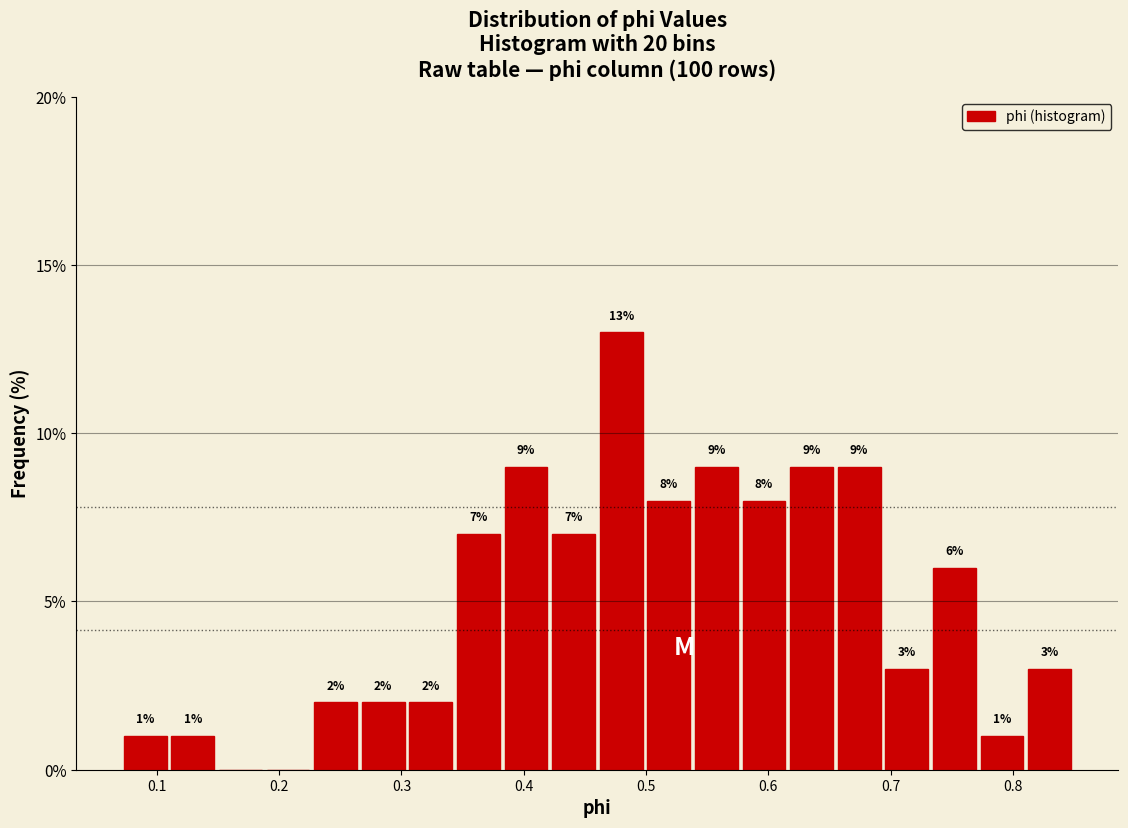

Around what value on the x-axis is the tallest bar? Give the approximate position of its centre, as read against the axis.

0.48